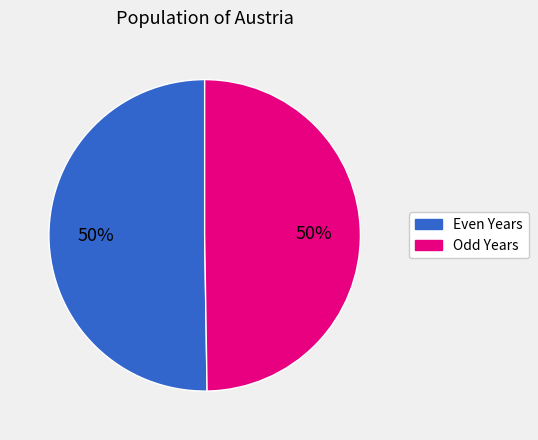

To the nearest percent, what is the average slice percentage?

50%